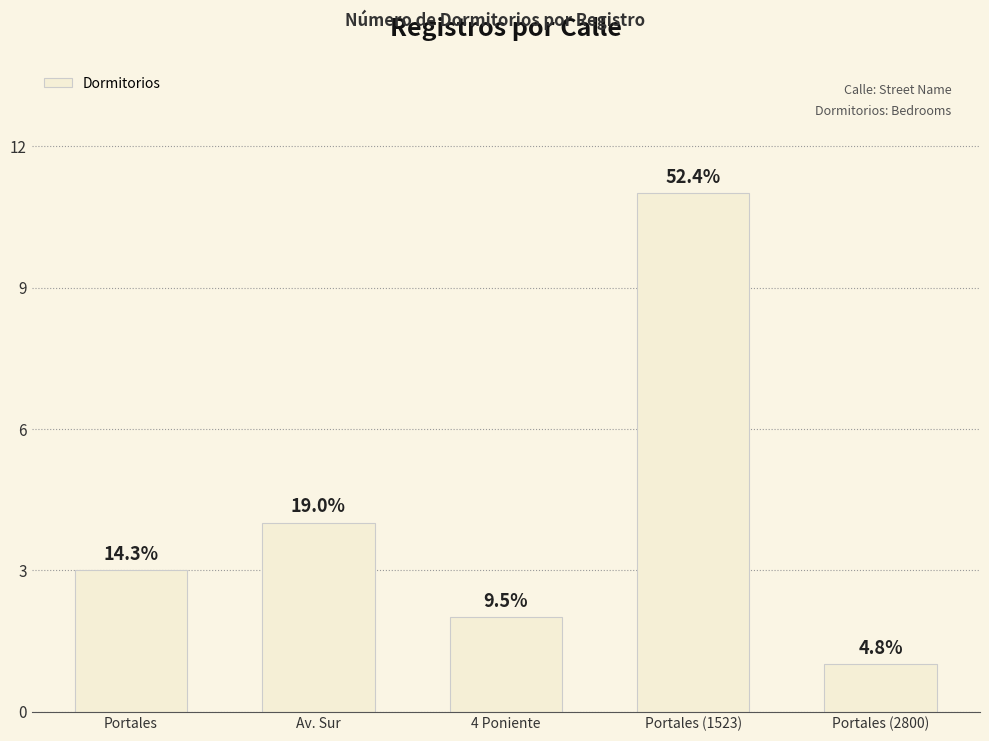

List the labels in order of value, largest first.

Portales (1523), Av. Sur, Portales, 4 Poniente, Portales (2800)